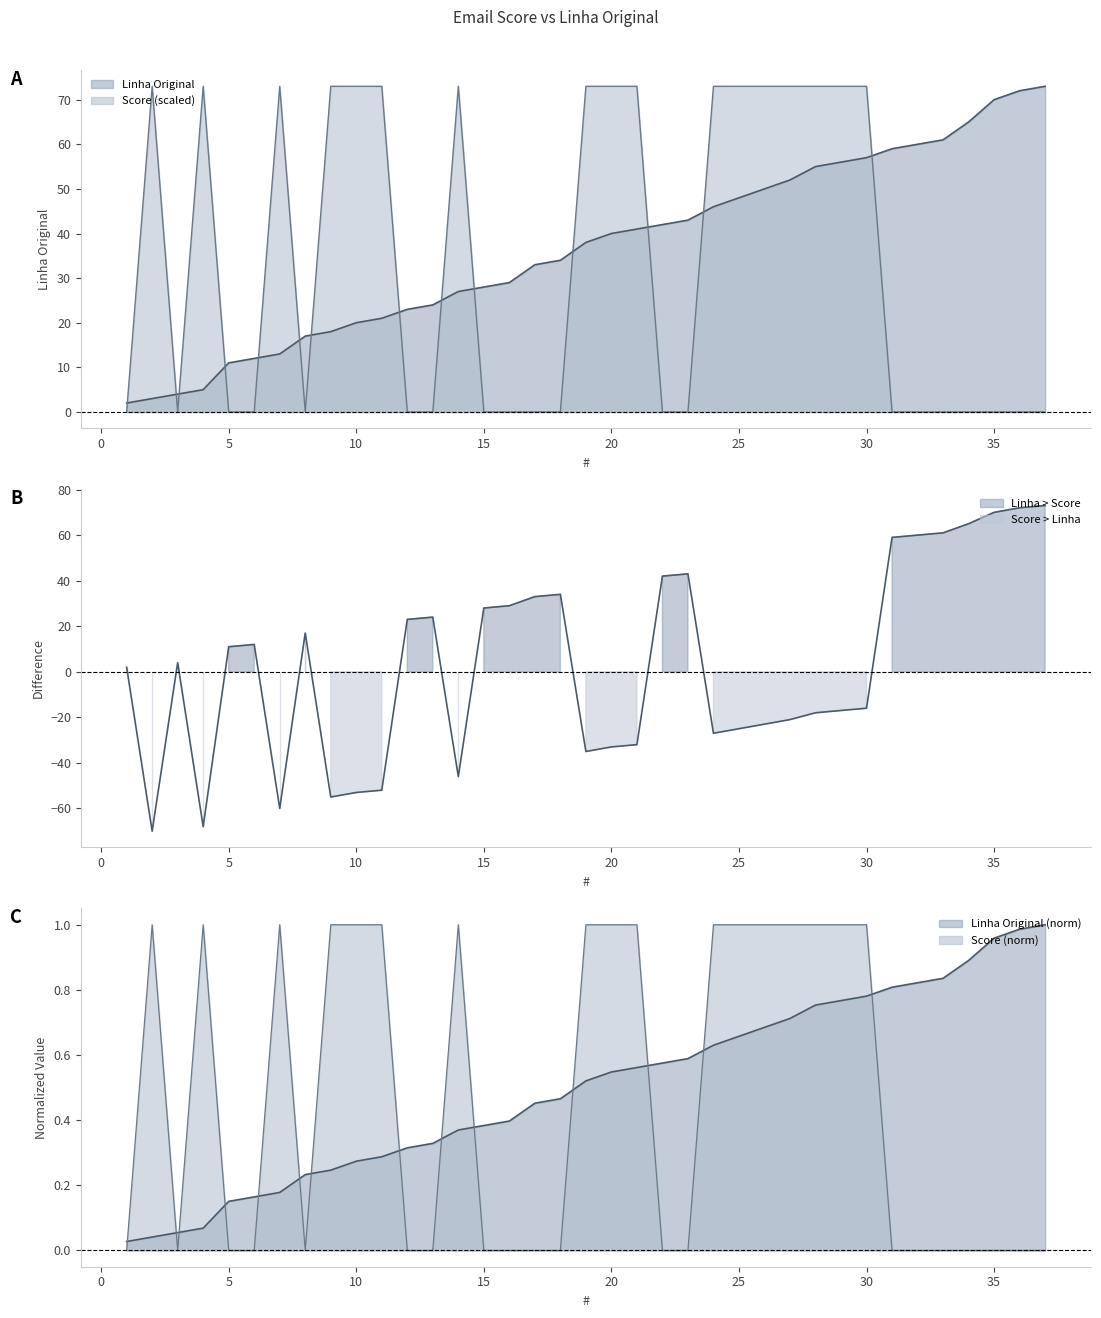

Reading left to right, list all the values displayed in this chart.

Linha Original: 1=2	2=3	3=4	4=5	5=11	6=12	7=13	8=17	9=18	10=20	11=21	12=23	13=24	14=27	15=28	16=29	17=33	18=34	19=38	20=40	21=41	22=42	23=43	24=46	25=48	26=50	27=52	28=55	29=56	30=57	31=59	32=60	33=61	34=65	35=70	36=72	37=73
Score: 1=0	2=1	3=0	4=1	5=0	6=0	7=1	8=0	9=1	10=1	11=1	12=0	13=0	14=1	15=0	16=0	17=0	18=0	19=1	20=1	21=1	22=0	23=0	24=1	25=1	26=1	27=1	28=1	29=1	30=1	31=0	32=0	33=0	34=0	35=0	36=0	37=0